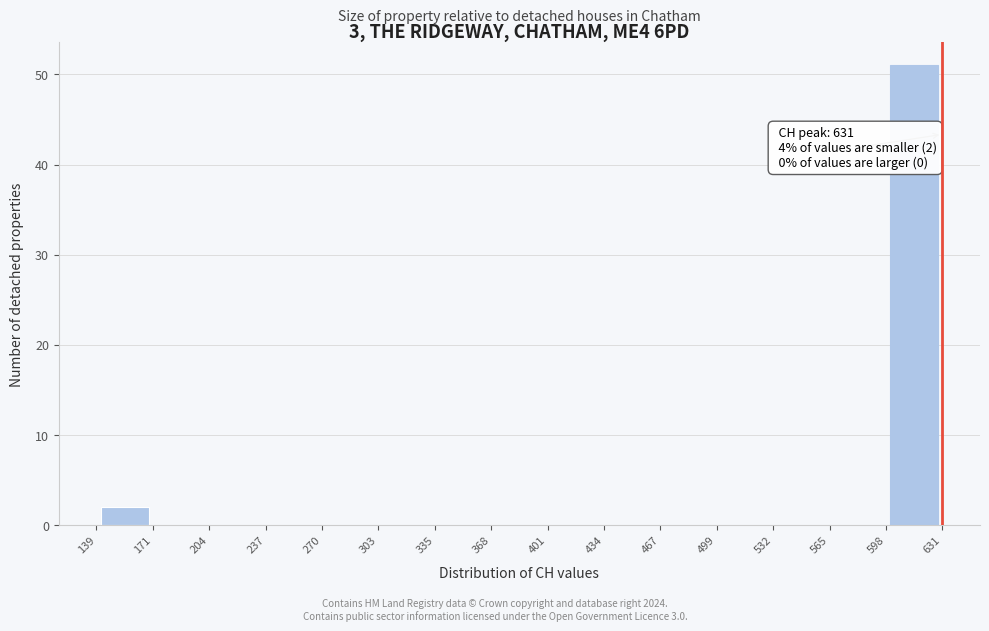

Over which range of the x-axis is the bar tallest?

598 to 631